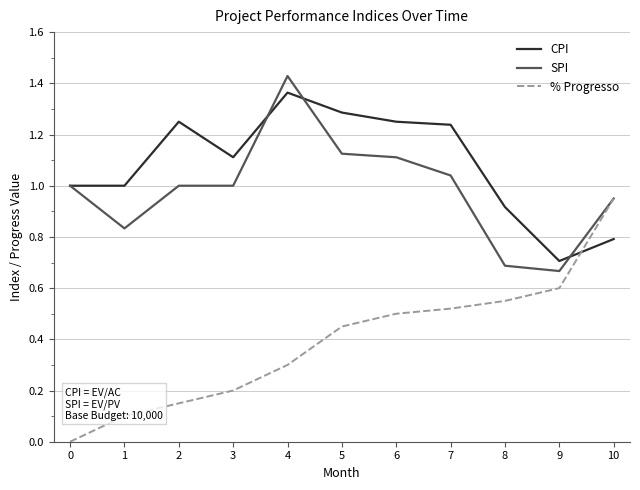

The CPI series shows 2.1 at 4. True or false?

False